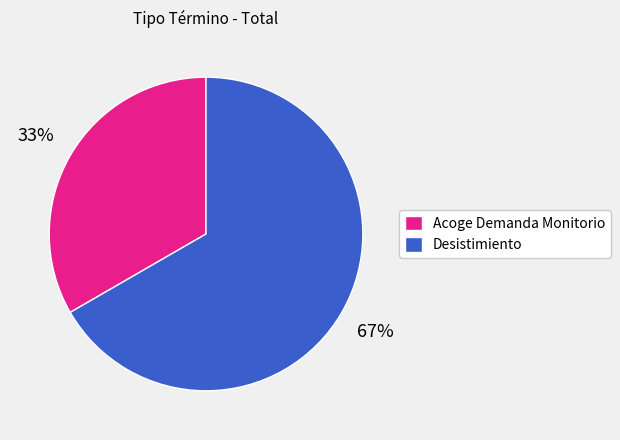

Which category has the biggest portion of the pie?

Desistimiento